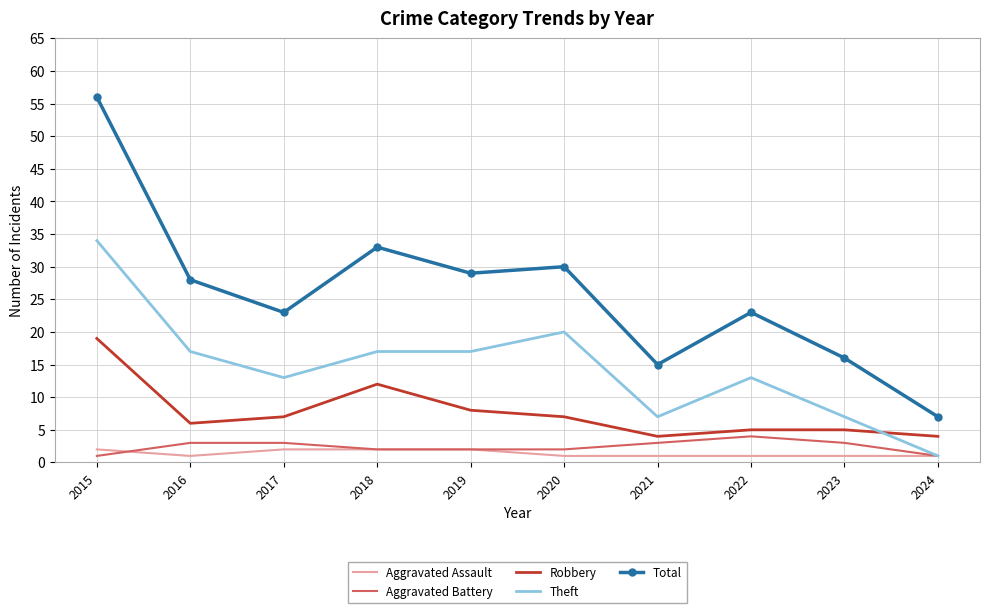

What is the difference between the Robbery values at 2024 and 2023?

1